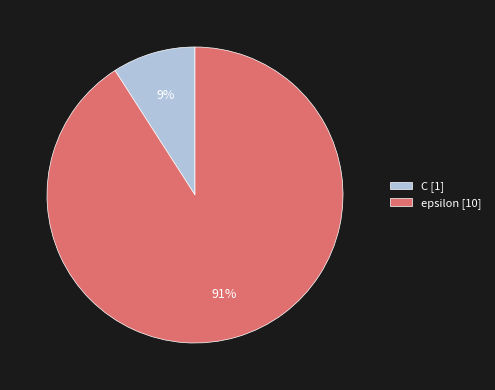

What is the ratio of the value at C to the value at epsilon?

0.1